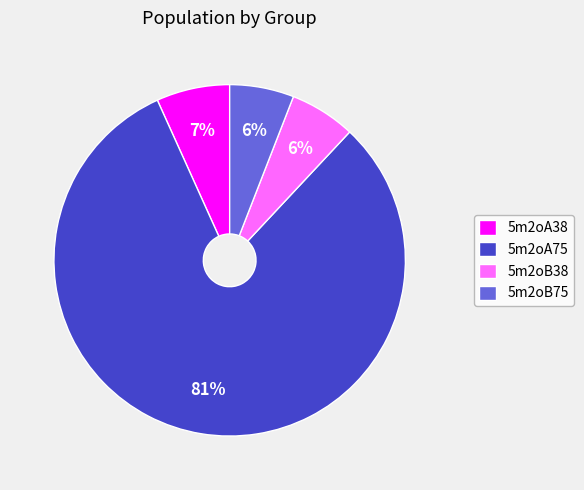

Which category has the biggest portion of the pie?

5m2oA75